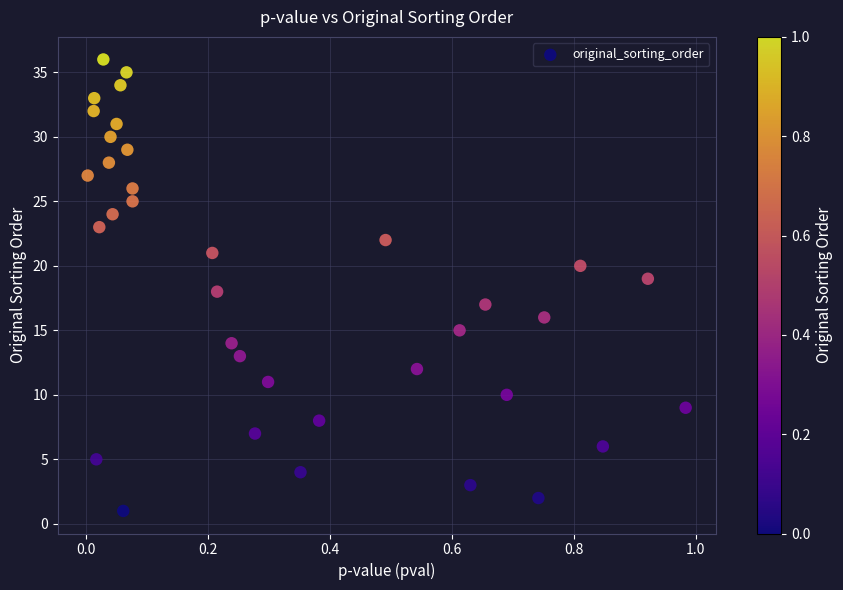

What is the range of Y values (max minus min)?

35